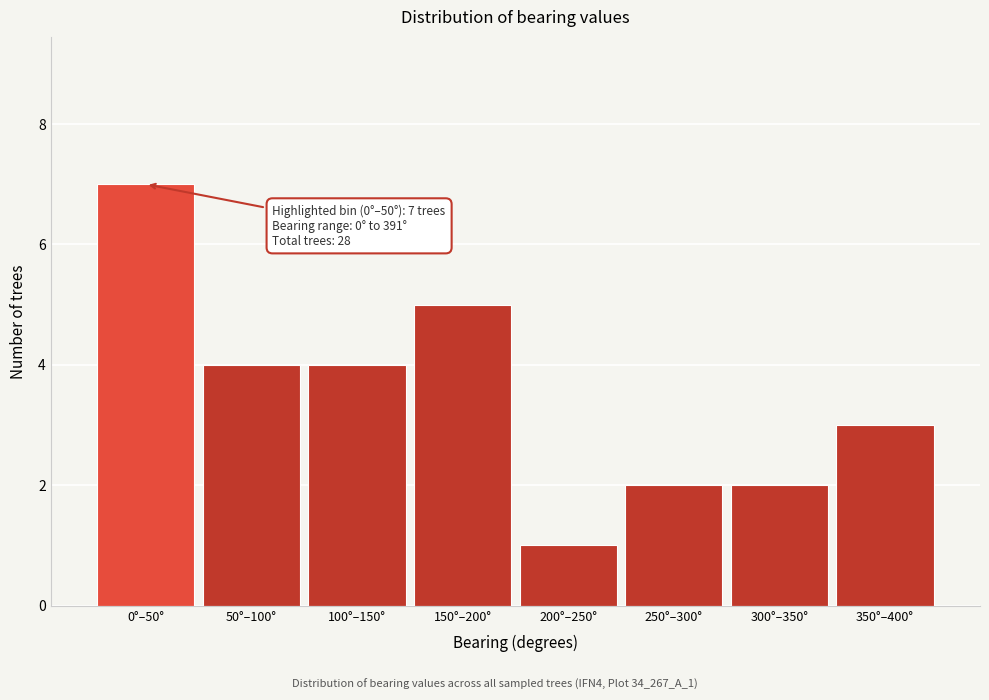

Reading right to left, list all the values displayed in this chart.

3	2	2	1	5	4	4	7